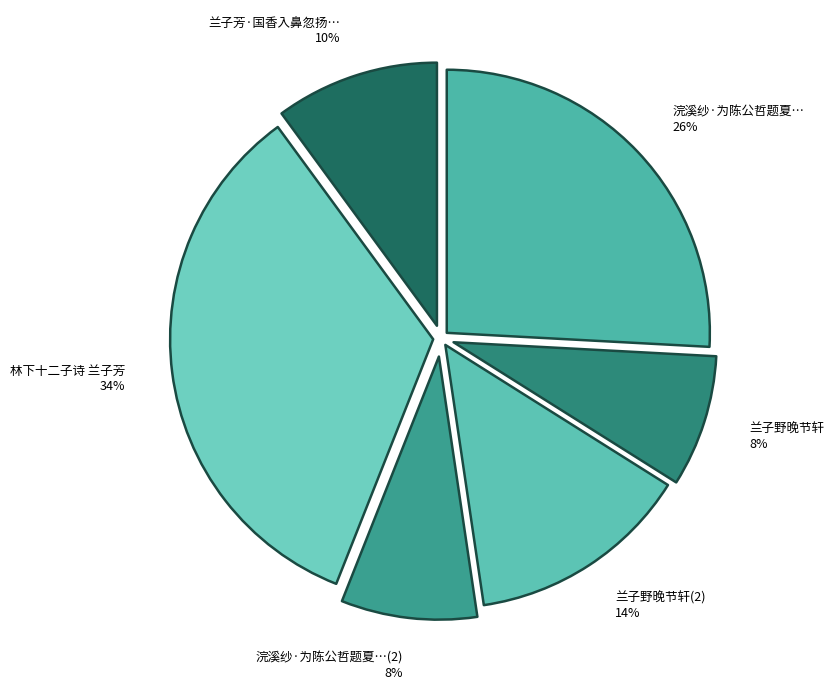

To the nearest percent, what is the difference between the 林下十二子诗 兰子芳 and 兰子芳·国香入鼻忽扬扬 slice percentages?

24%